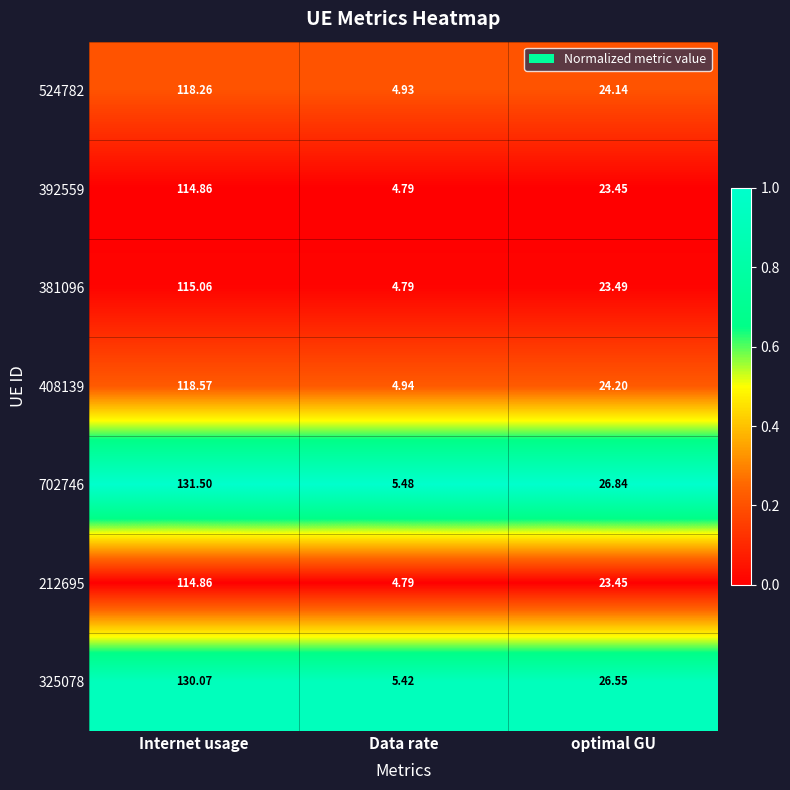

What is the maximum value shown in the chart?

131.5